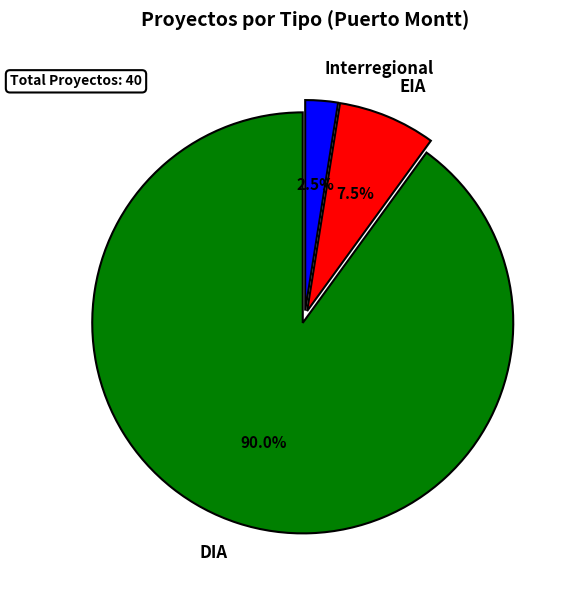

What is the largest slice in the pie chart?

DIA